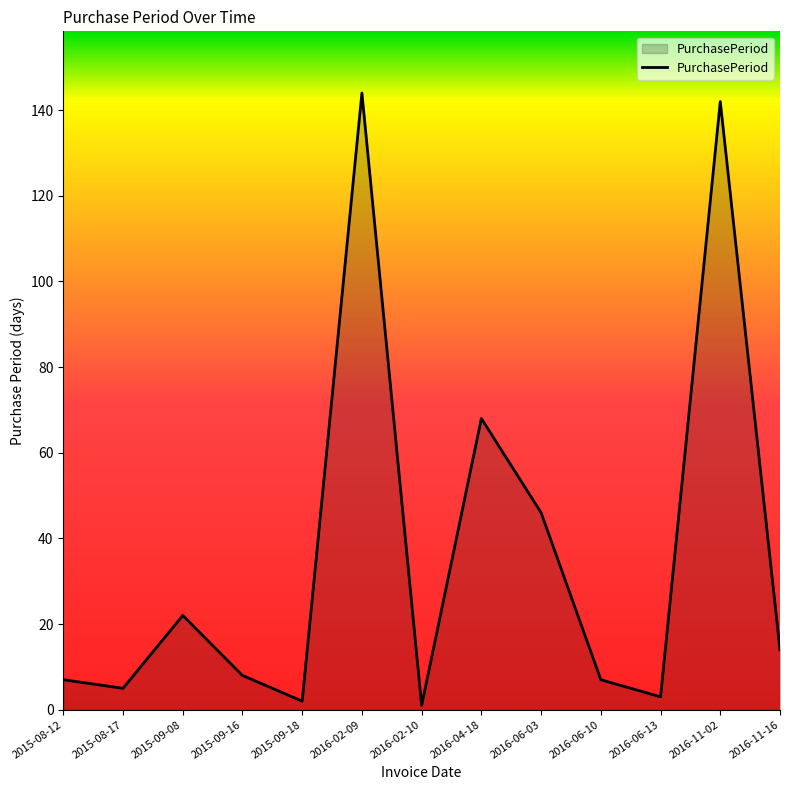

What is the sum of the values at 2015-09-08 and 2015-08-12?

29